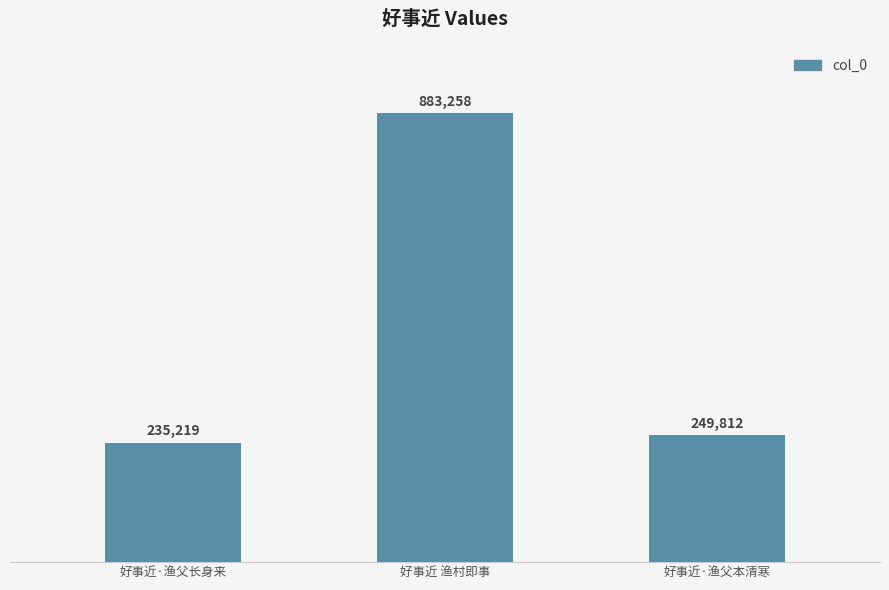

What is the sum of the values at 好事近·渔父长身来 and 好事近 渔村即事?

1118477